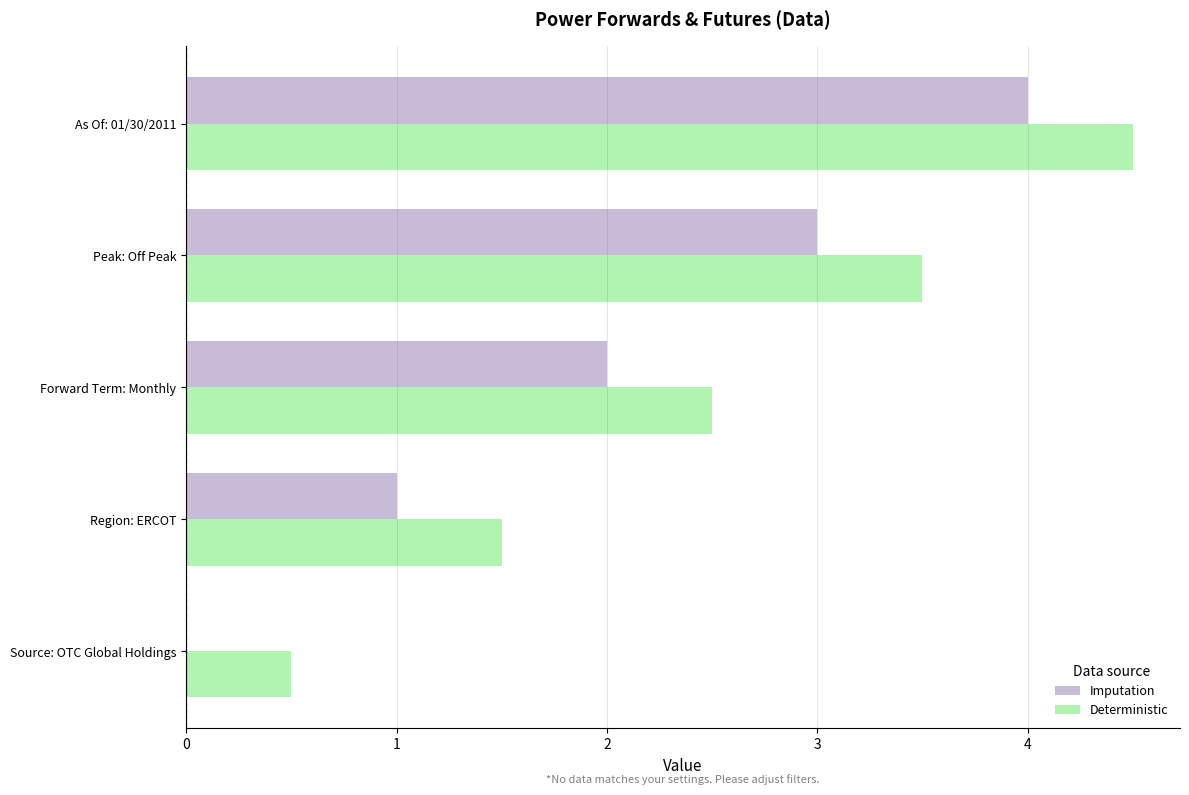

What are all the series names shown in the legend?

Imputation, Deterministic